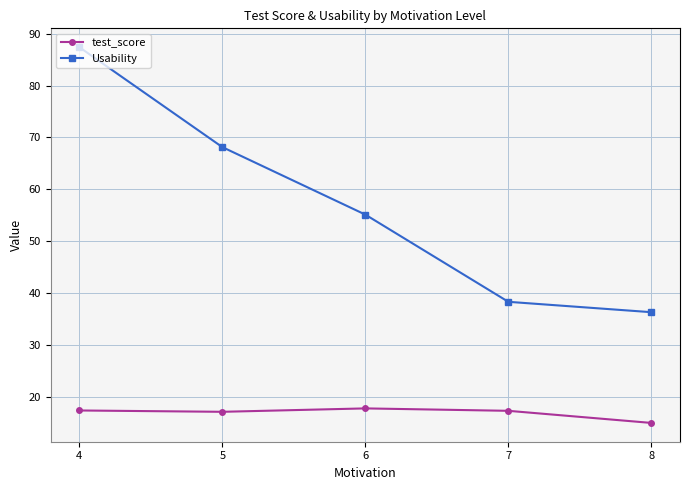

The Usability series shows 148.2 at 4. True or false?

False